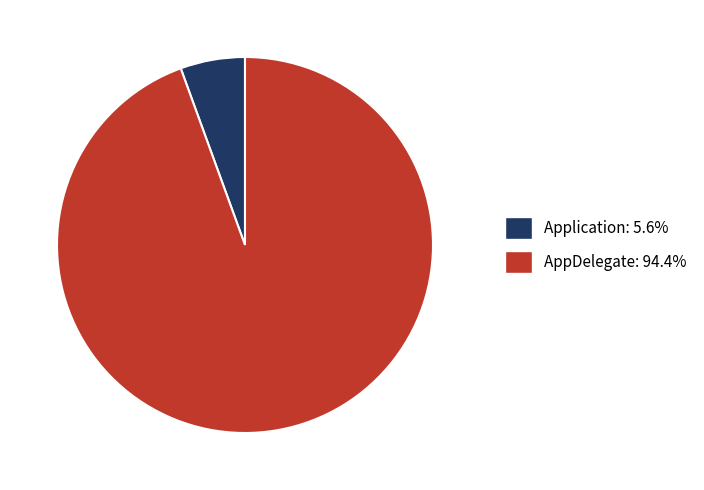

Rank the categories by value from highest to lowest.

AppDelegate, Application